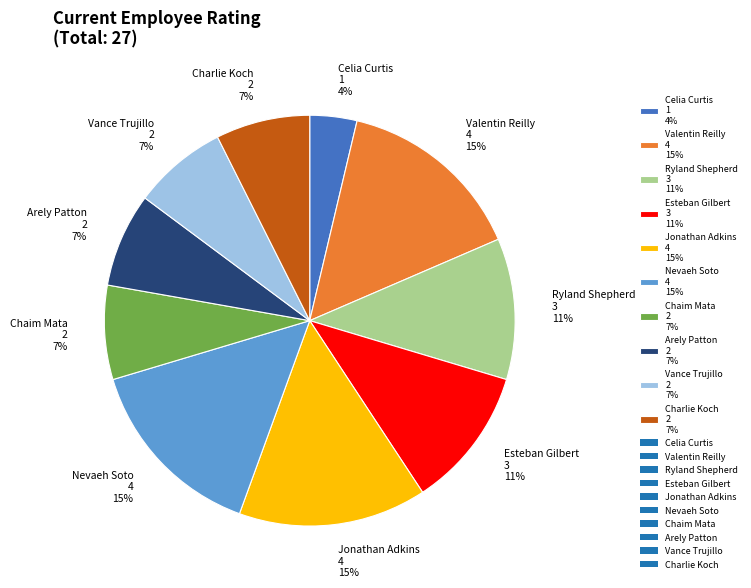

To the nearest percent, what portion does Ryland Shepherd represent?

11%